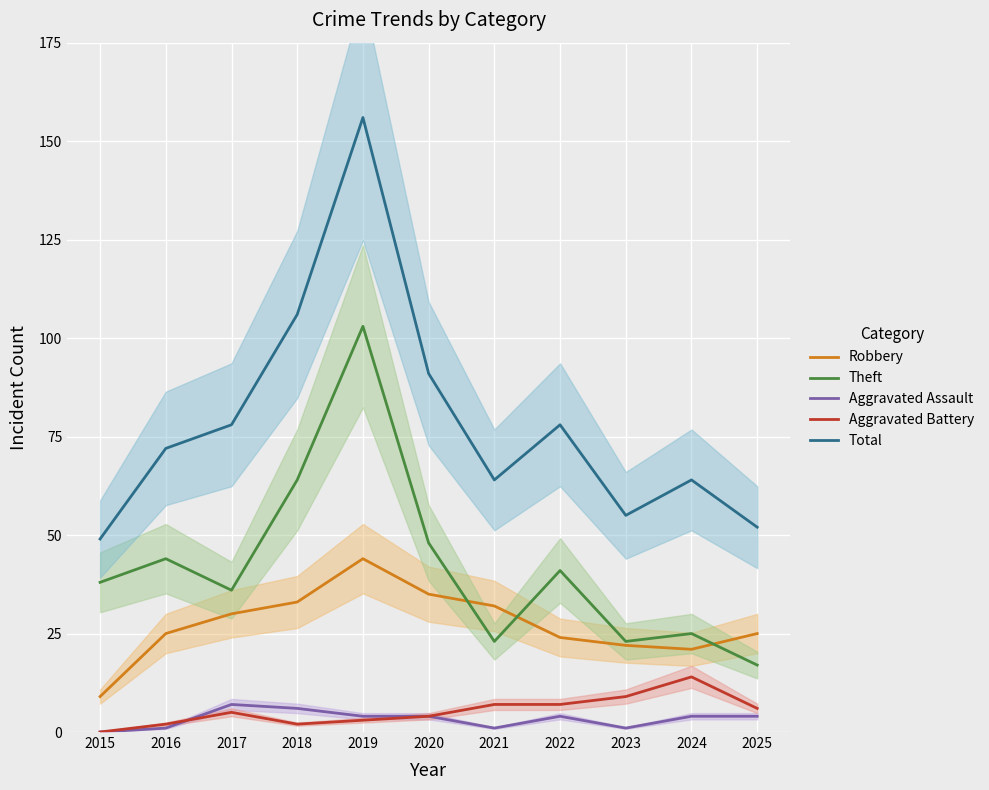

In Robbery, how many points are lower than both neighbors (excluding endpoints)?

1